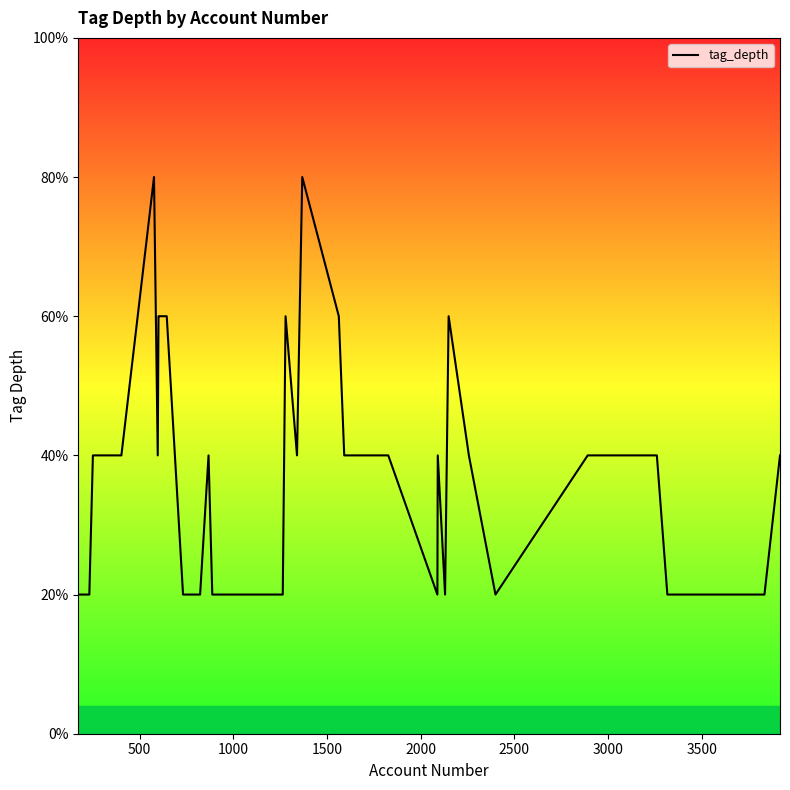

Does the chart have visible grid lines?

No